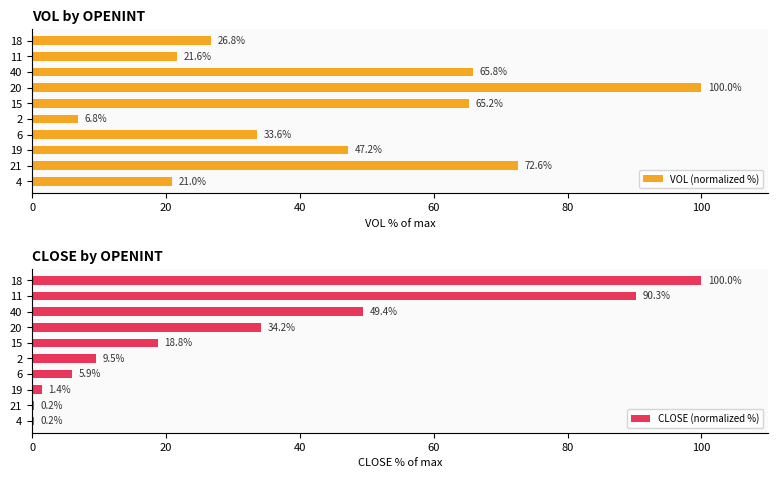

Where is VOL (normalized %) nearest to the value 53?

19